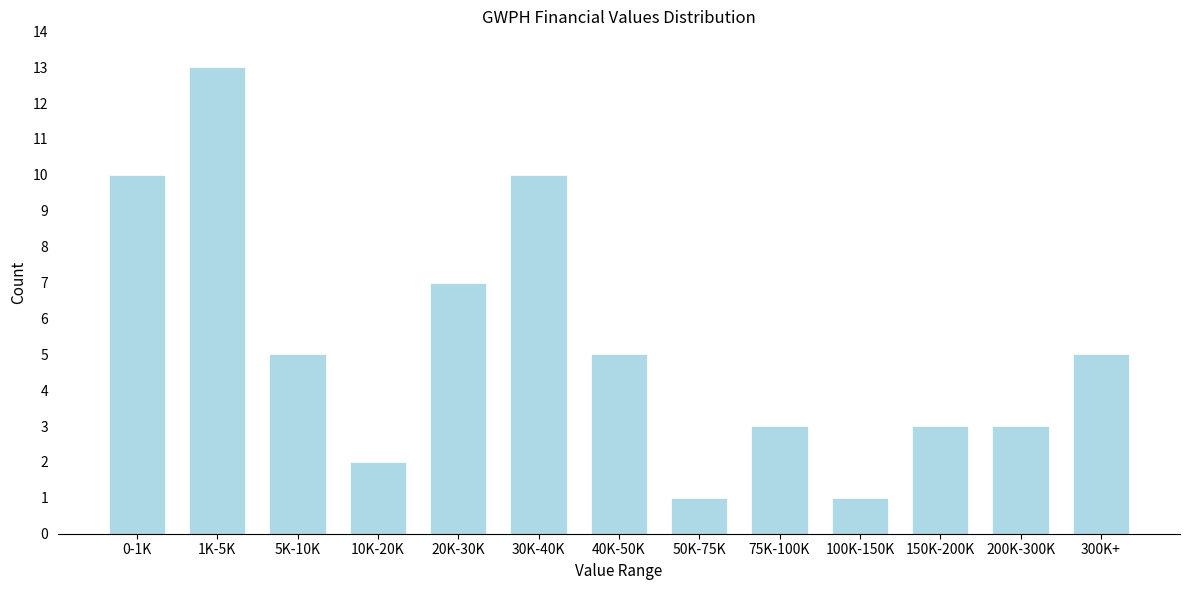

Reading left to right, extract all data points from this chart.

10	13	5	2	7	10	5	1	3	1	3	3	5